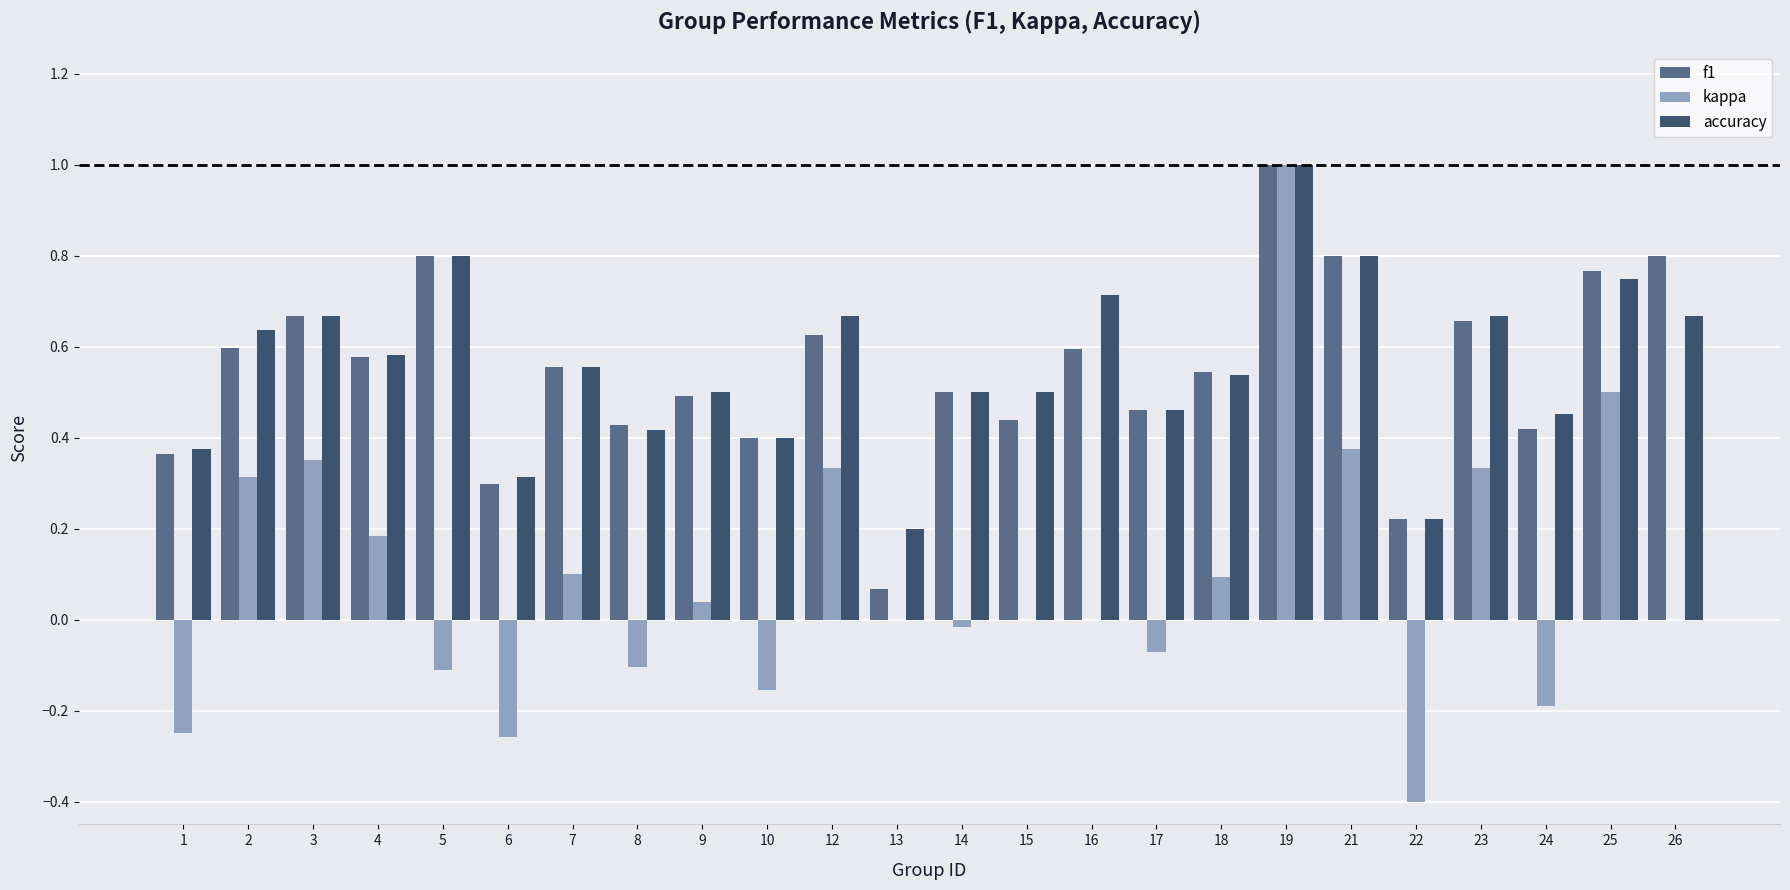

What is the sum of all kappa values?

2.1